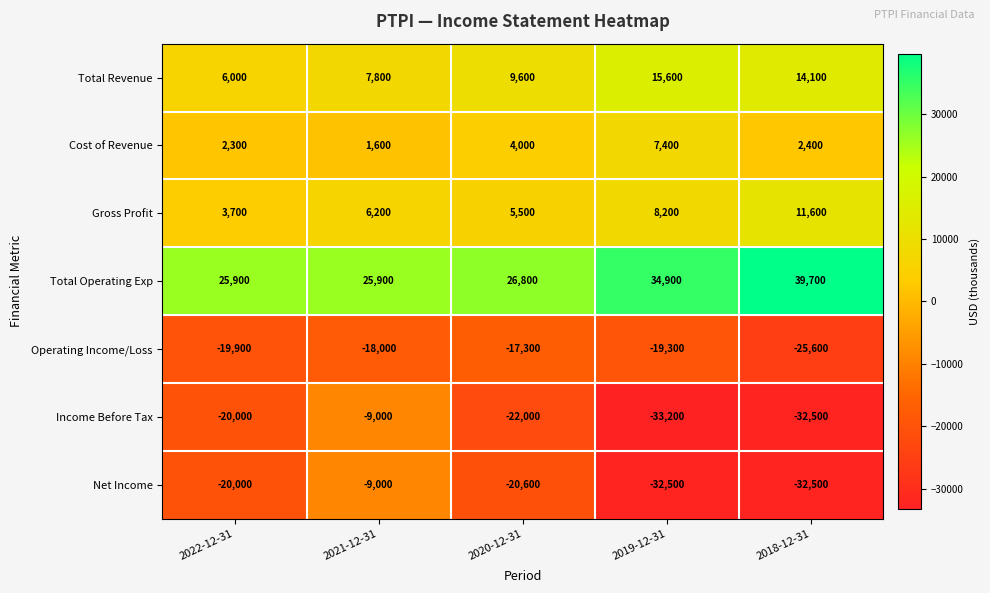

Where does the Operating Income/Loss series first go above -19300?

2021-12-31